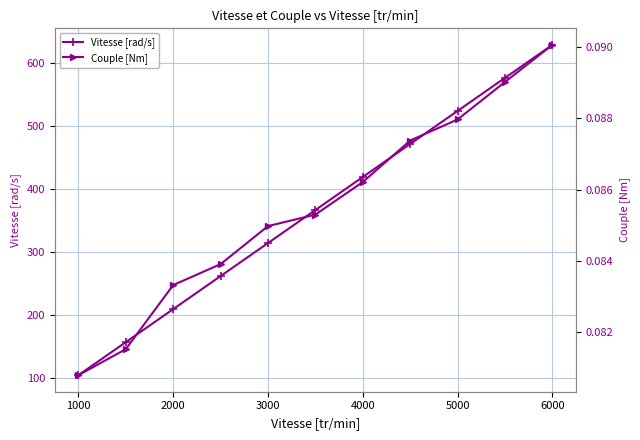

True or false: Couple [Nm] has more than 0 interior local peaks.

False